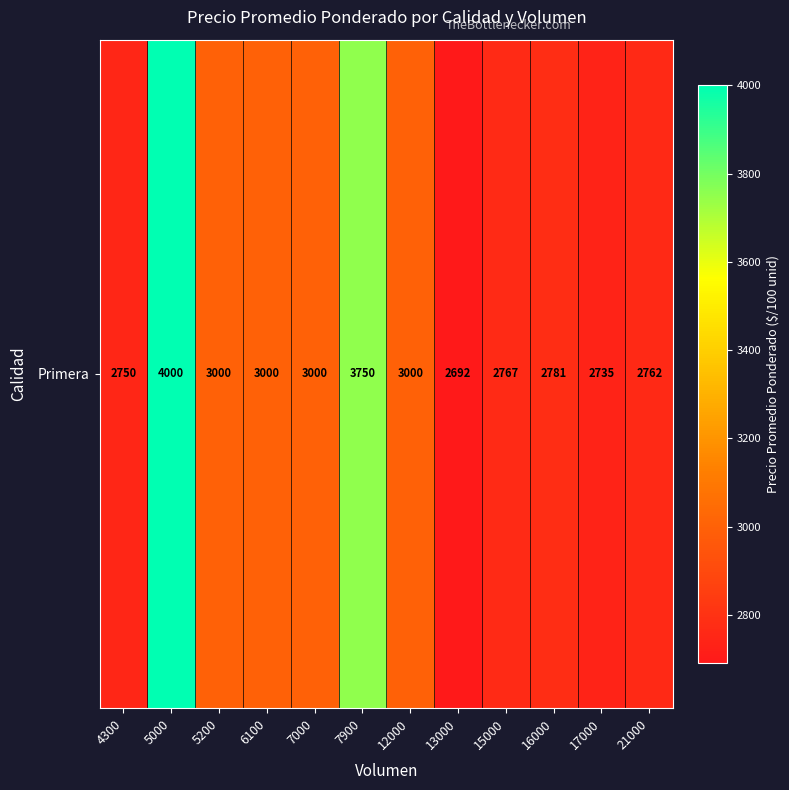

The chart shows a value of 3000 at 12000. True or false?

True